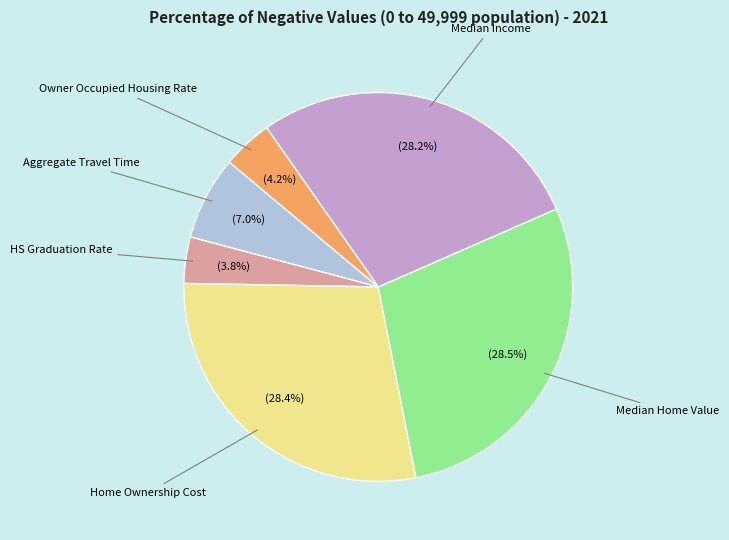

How much of the chart is everything except Aggregate Travel Time?

93.0%